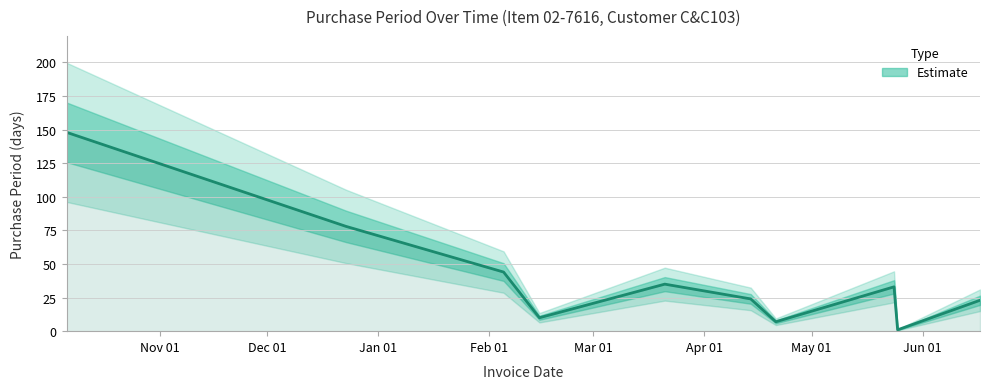

Reading left to right, list all the values displayed in this chart.

148	78	44	10	35	24	7	33	1	23